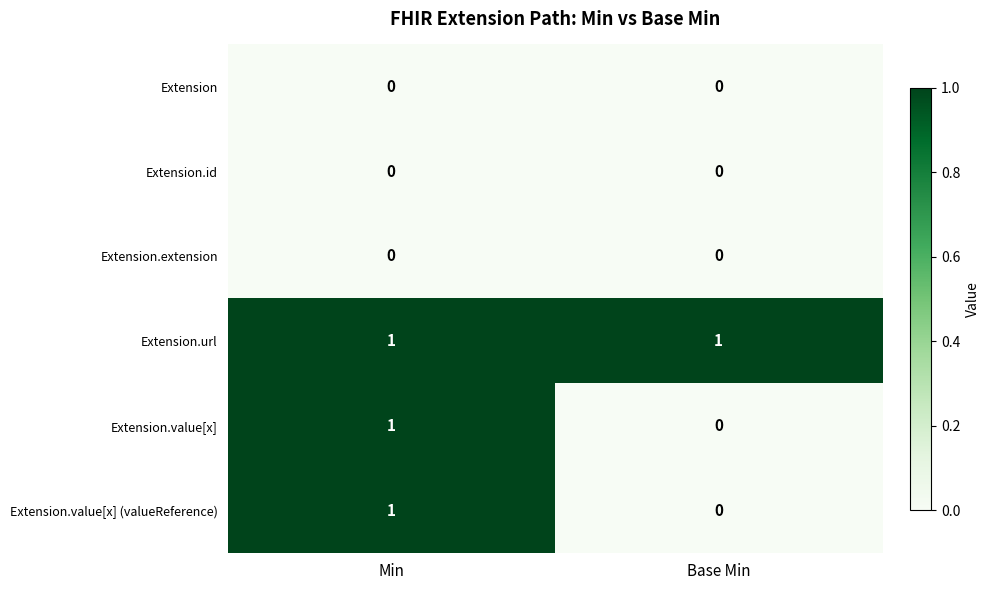

Is the value of Extension.value[x] at Base Min greater than the value of Extension.url at Base Min?

No